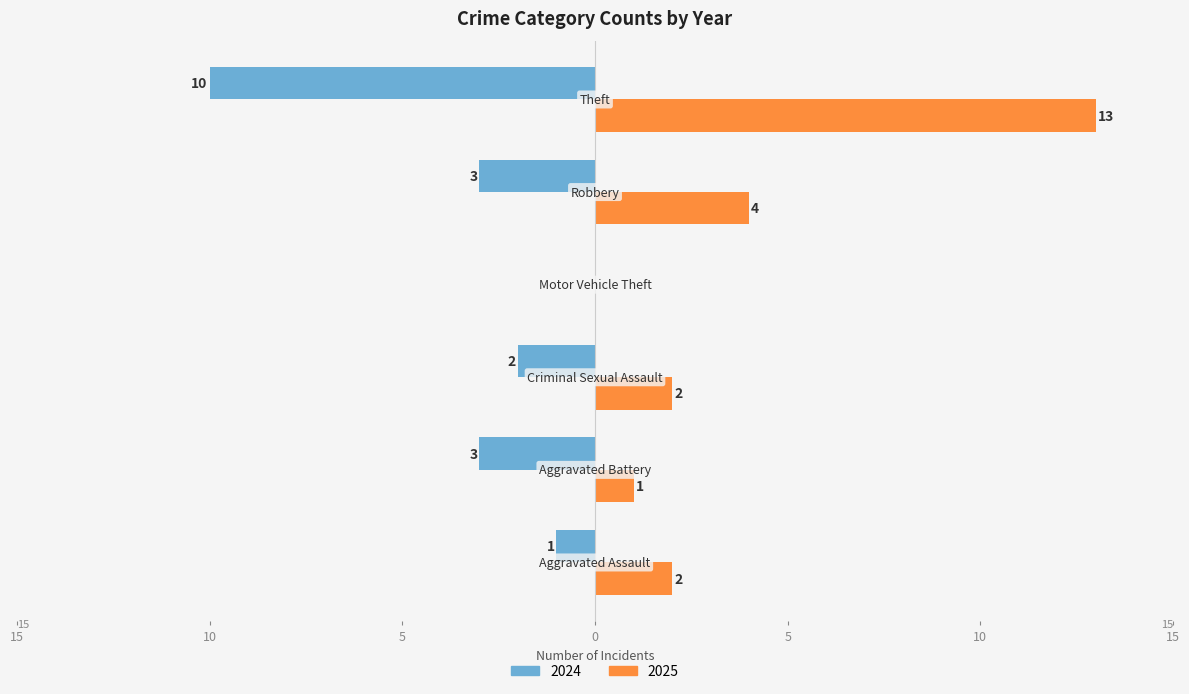

What are all the series names shown in the legend?

2024, 2025